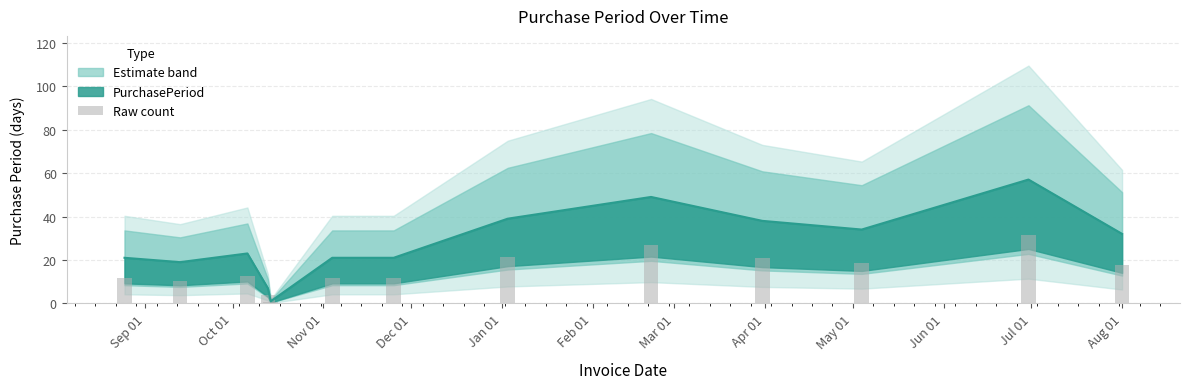

Reading left to right, transcribe all the data shown in this chart.

11.6	10.5	12.7	3.9	0.6	11.6	11.6	21.5	27.0	20.9	18.7	31.4	17.6